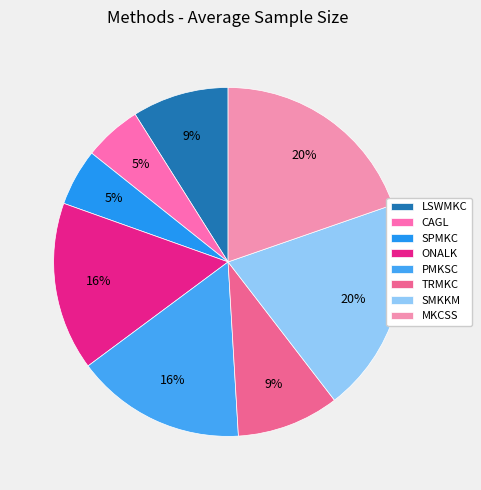

True or false: SPMKC accounts for 5% of the total.

True